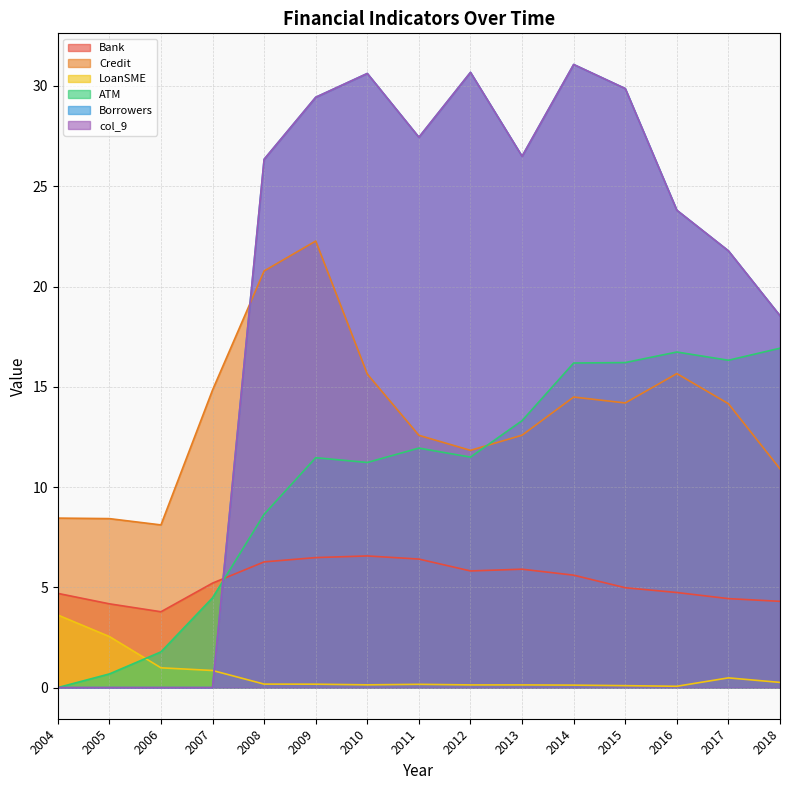

Which series has the largest range (max minus min)?

Borrowers